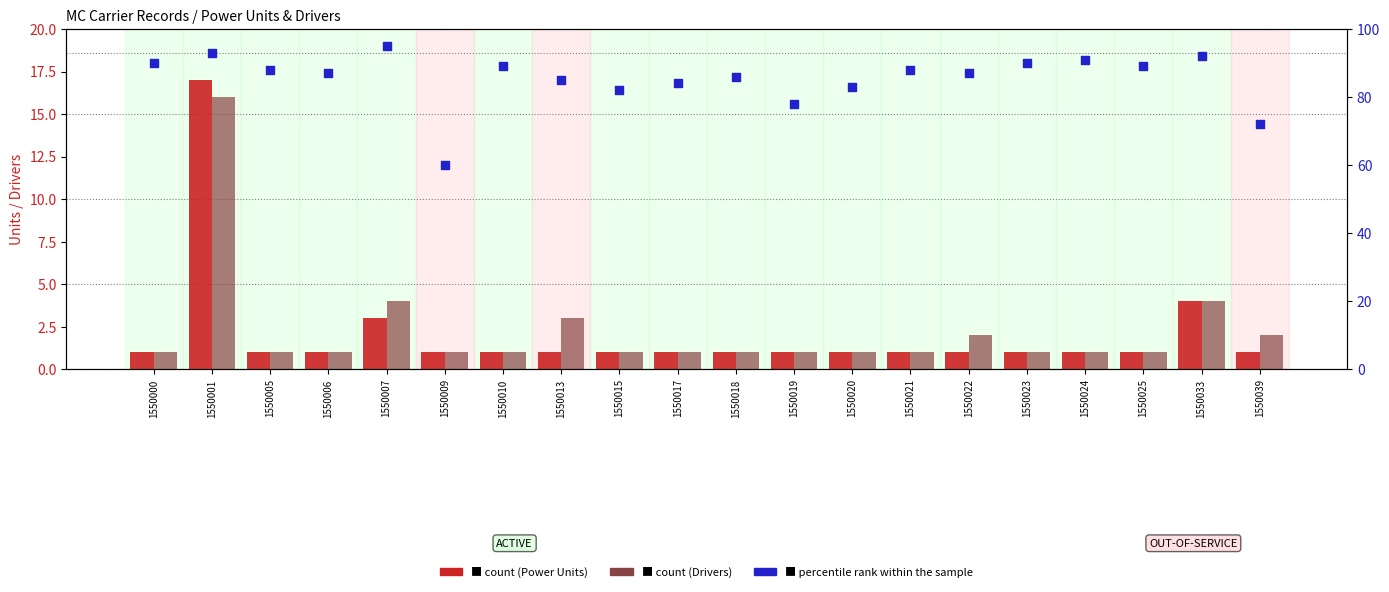

What are all the series names shown in the legend?

count (Power Units), count (Drivers), percentile rank within the sample